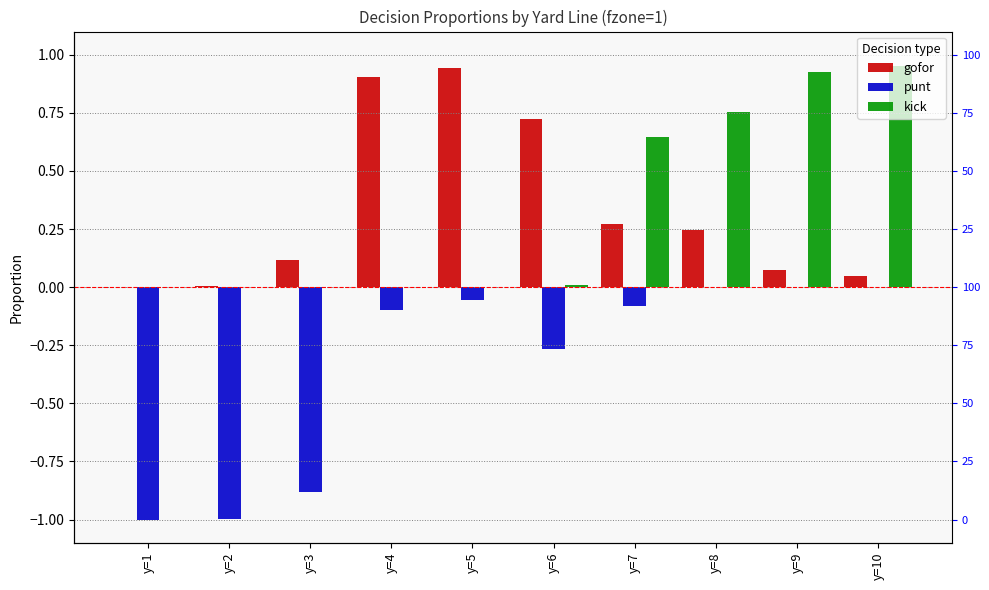

How many values in punt are below zero?

7